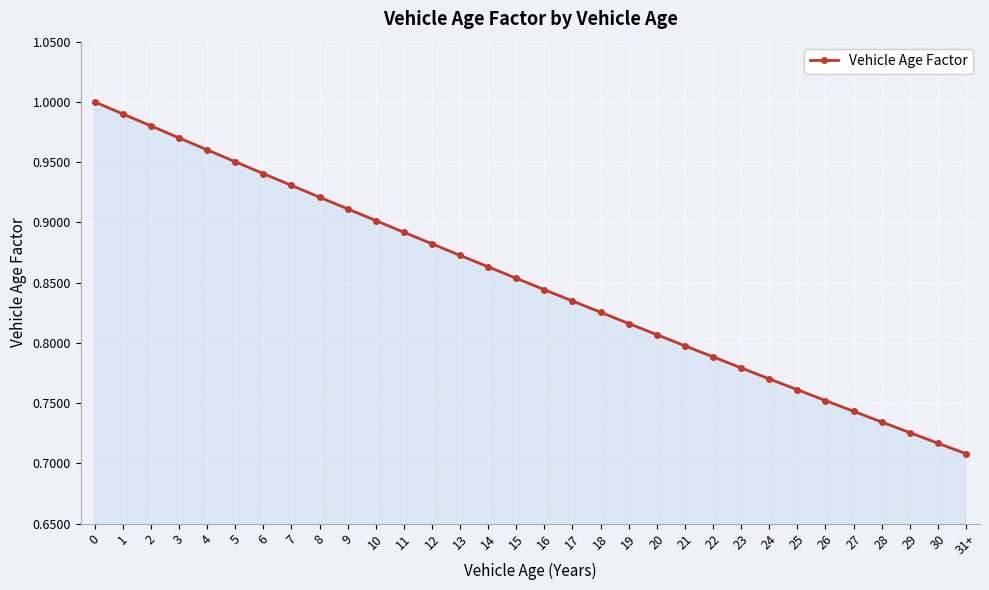

Which has a higher value, 28 or 31+?

28